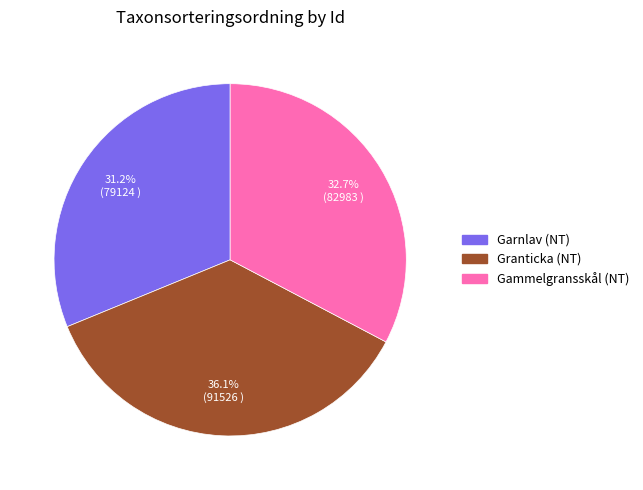

Which slice is the smallest?

Garnlav (NT)